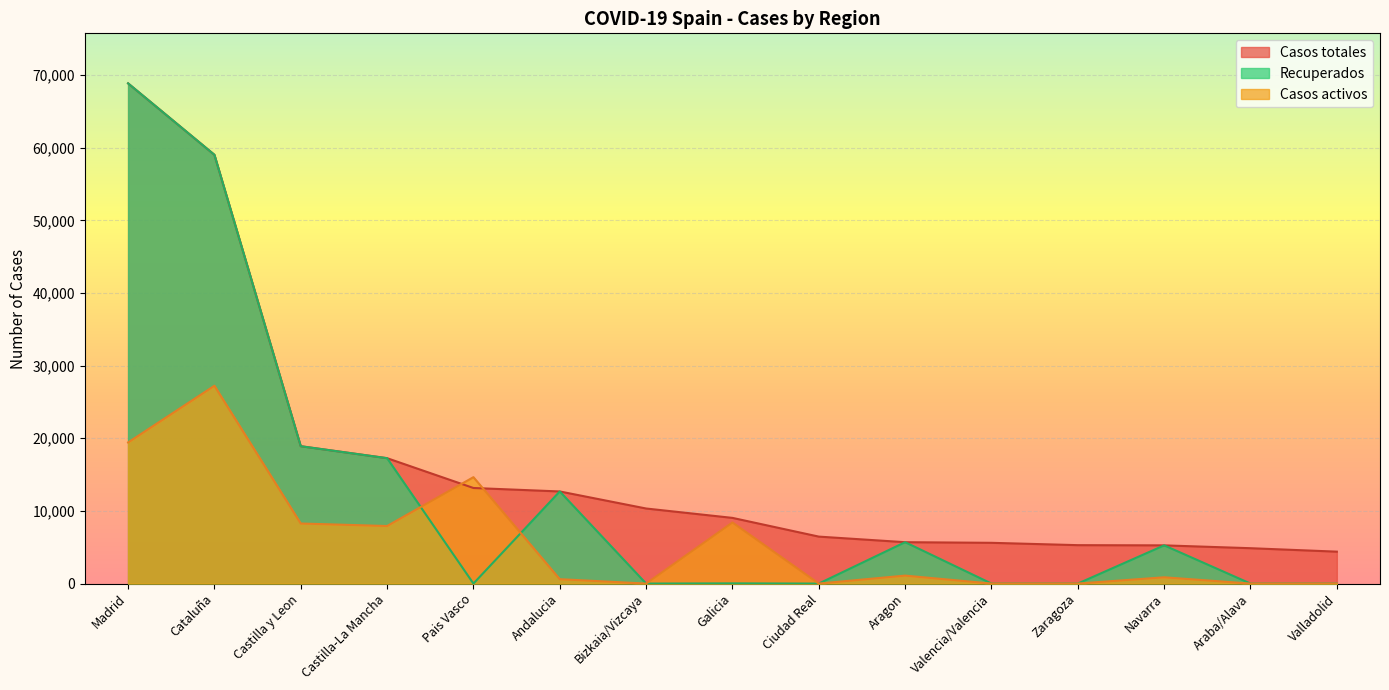

List the series in order of their overall mean, highest first.

Casos totales, Recuperados, Casos activos